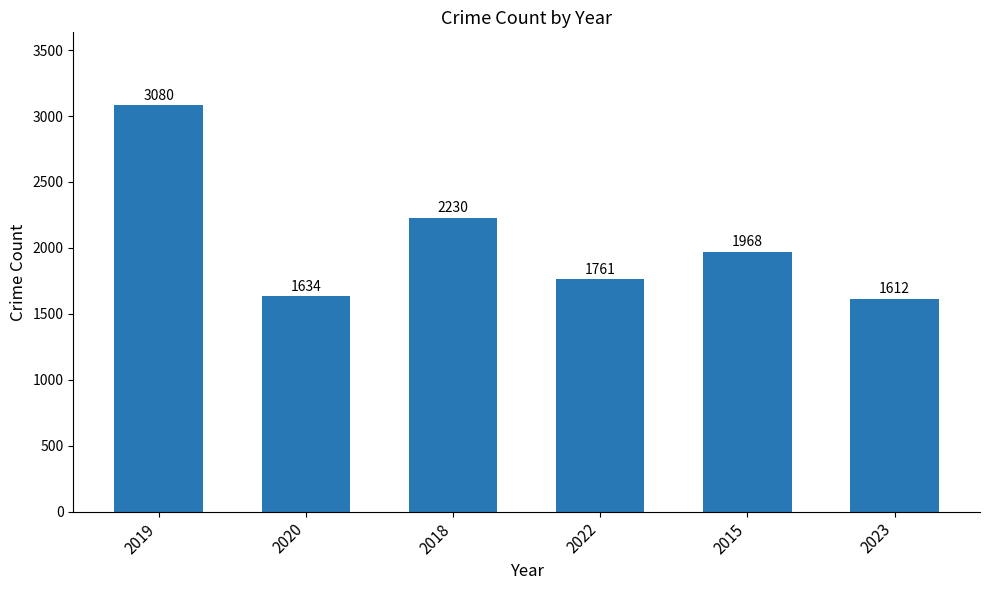

Does the chart contain any negative values?

No